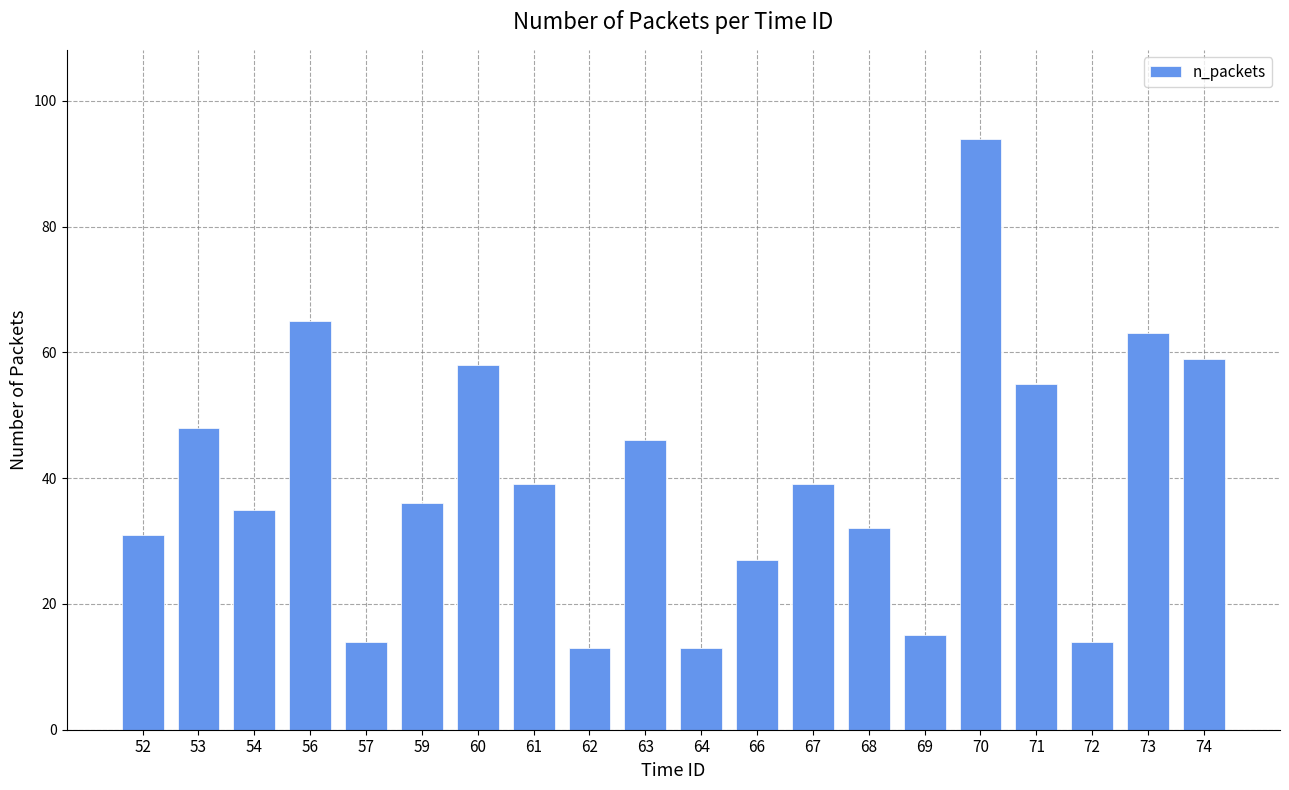

How many distinct data groups are displayed?

1